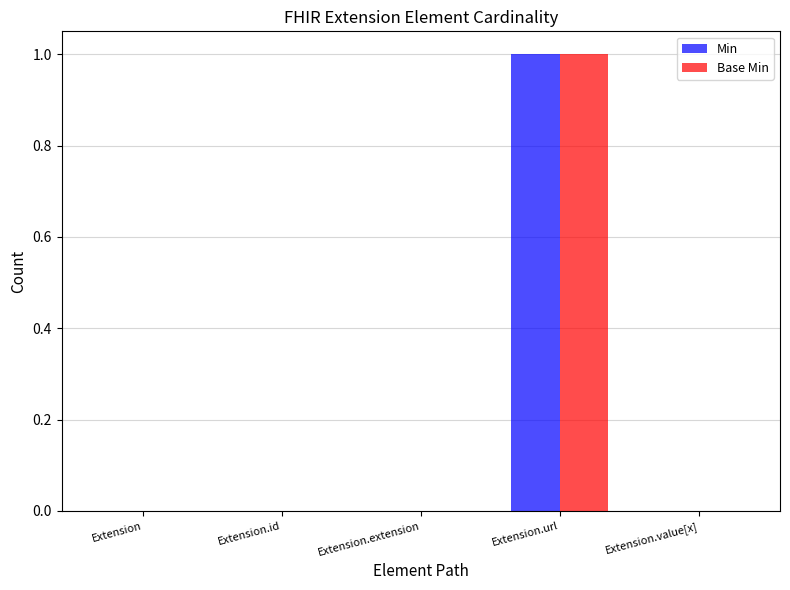

The Min series shows -1 at Extension. True or false?

False